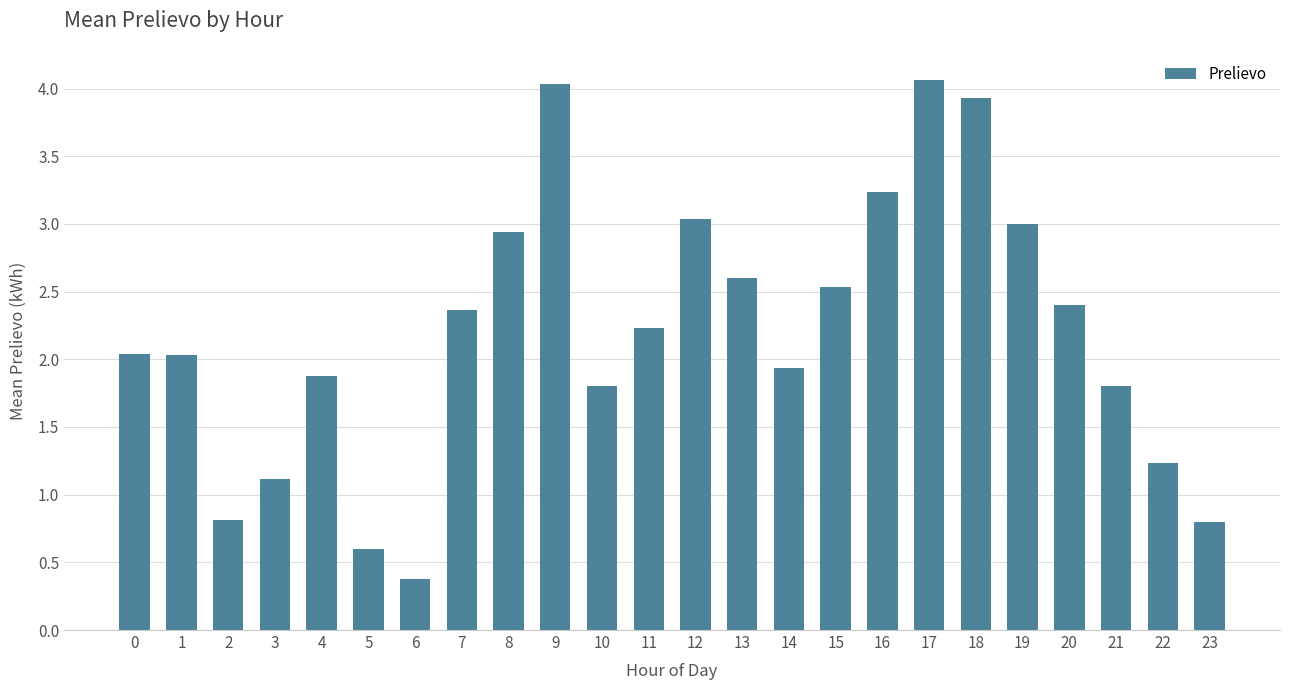

Approximately how many times larger is the value at 6 compared to 21?

0.2